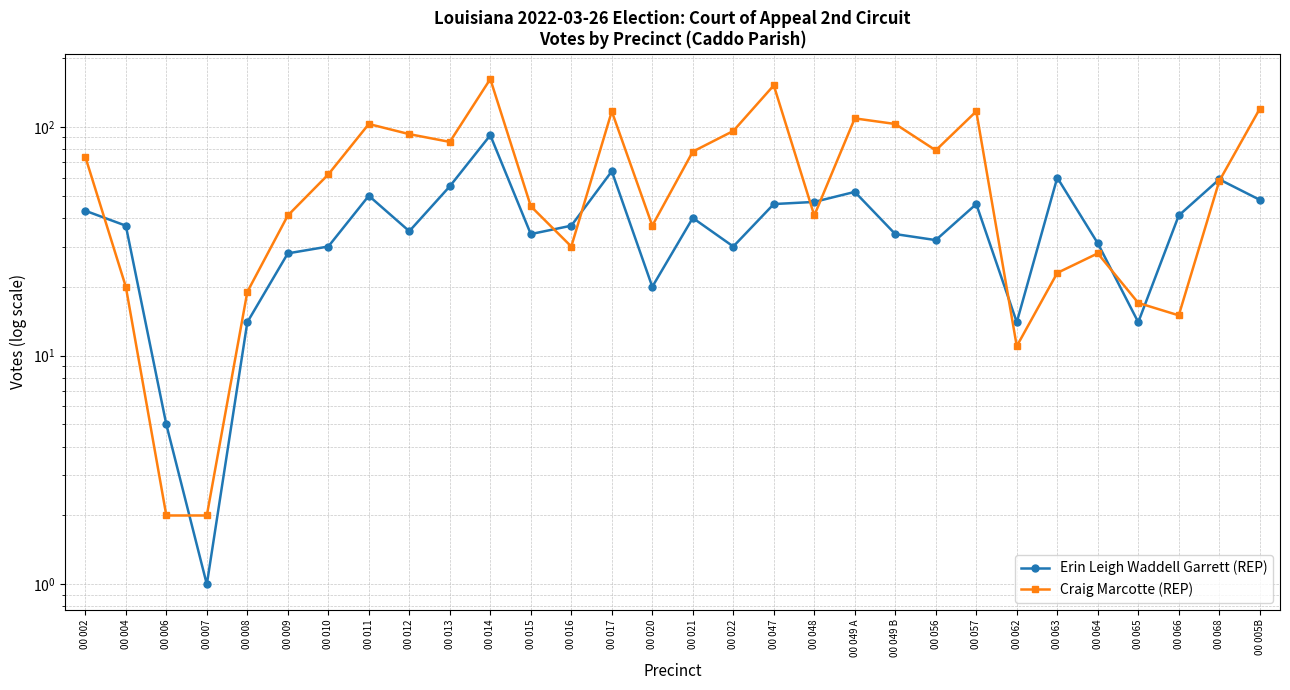

How many values in the Craig Marcotte (REP) series are below 62?

15